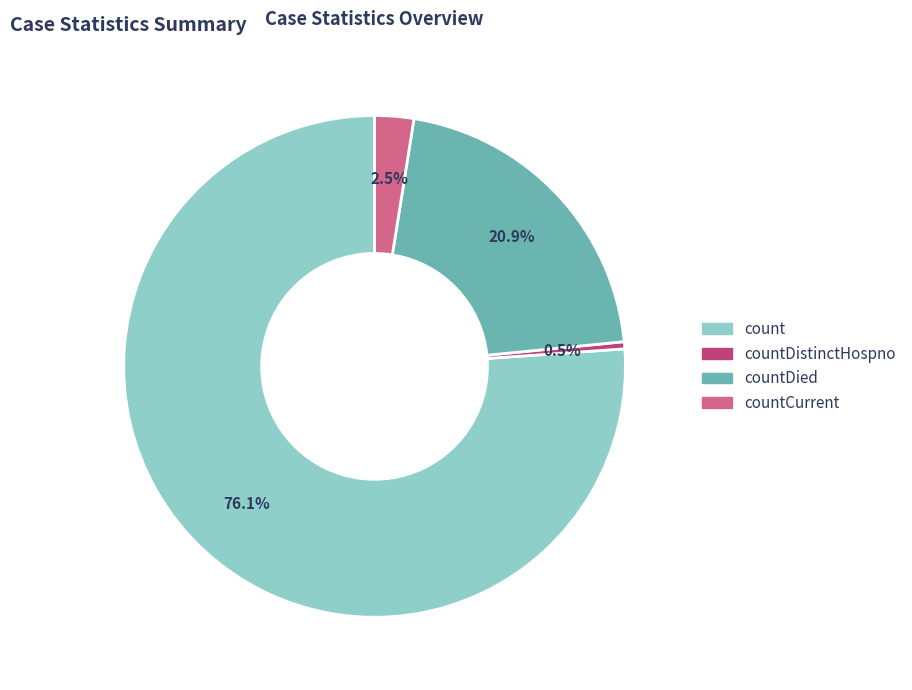

How many segments does this pie chart have?

4